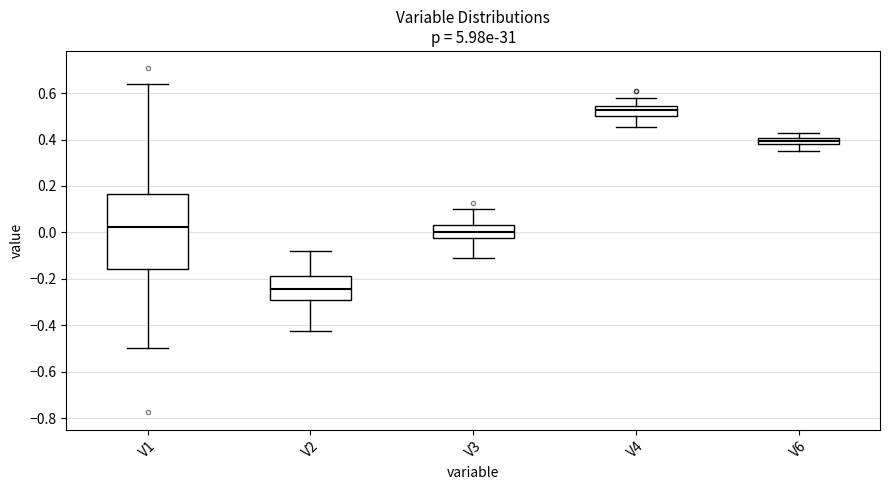

Where is the upper edge of the box for V3 on the y-axis? The values are not printed on the chart, so give them approximately, as read against the axis.

0.04